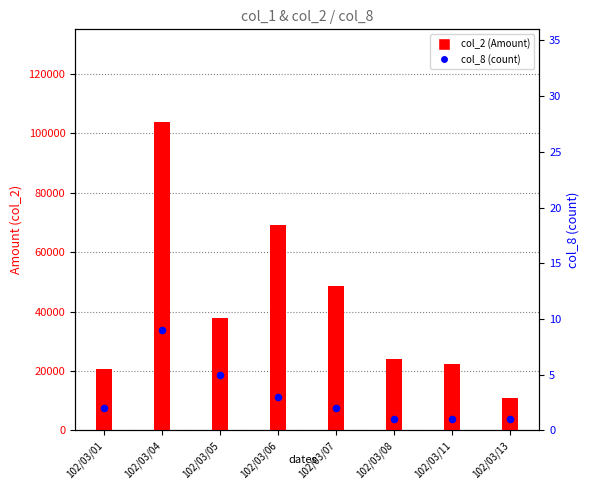

At which category is the sum across all series the highest?

102/03/04